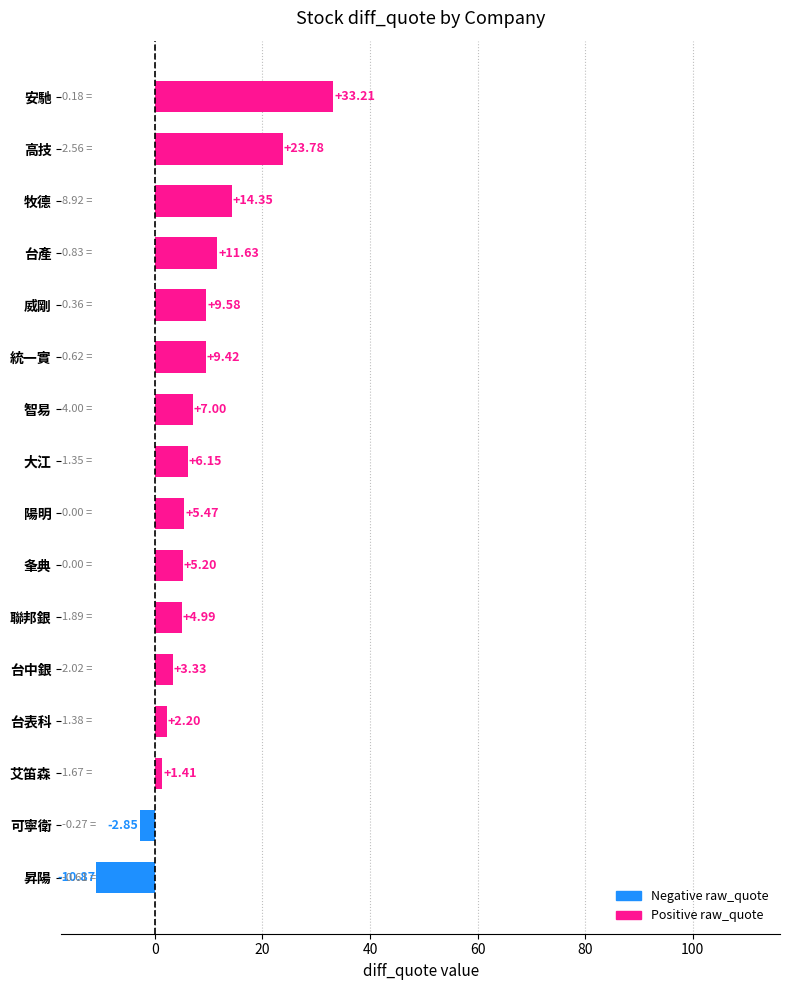

Does the chart contain any negative values?

Yes